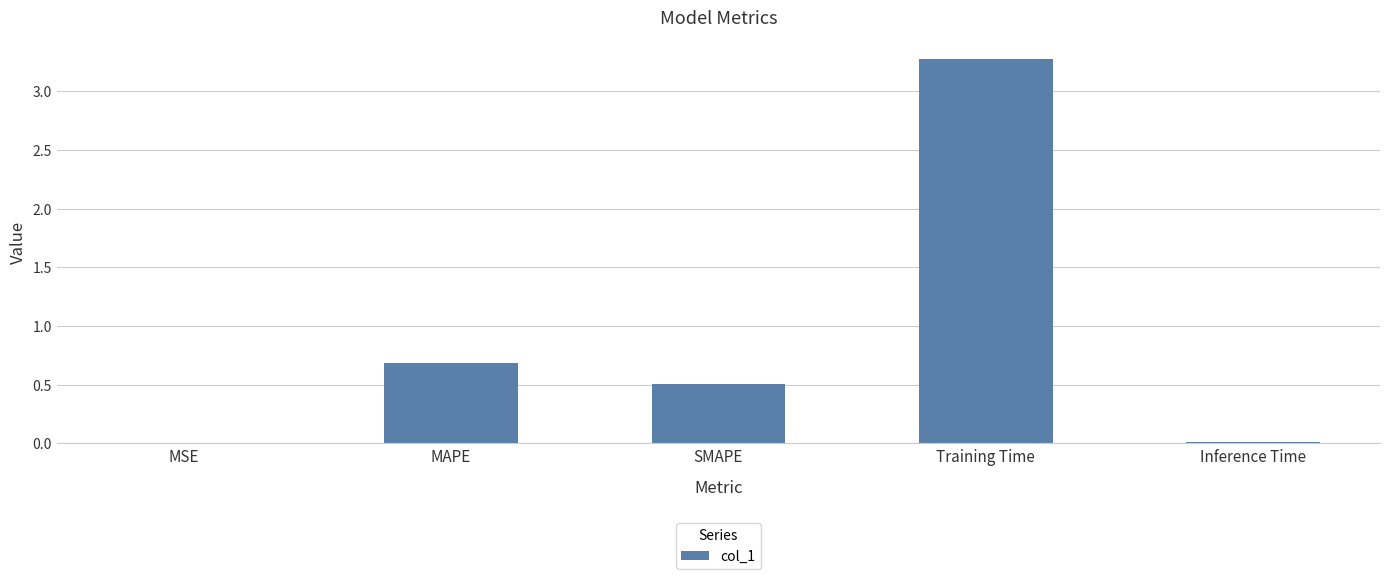

What is the maximum value shown in the chart?

3.3